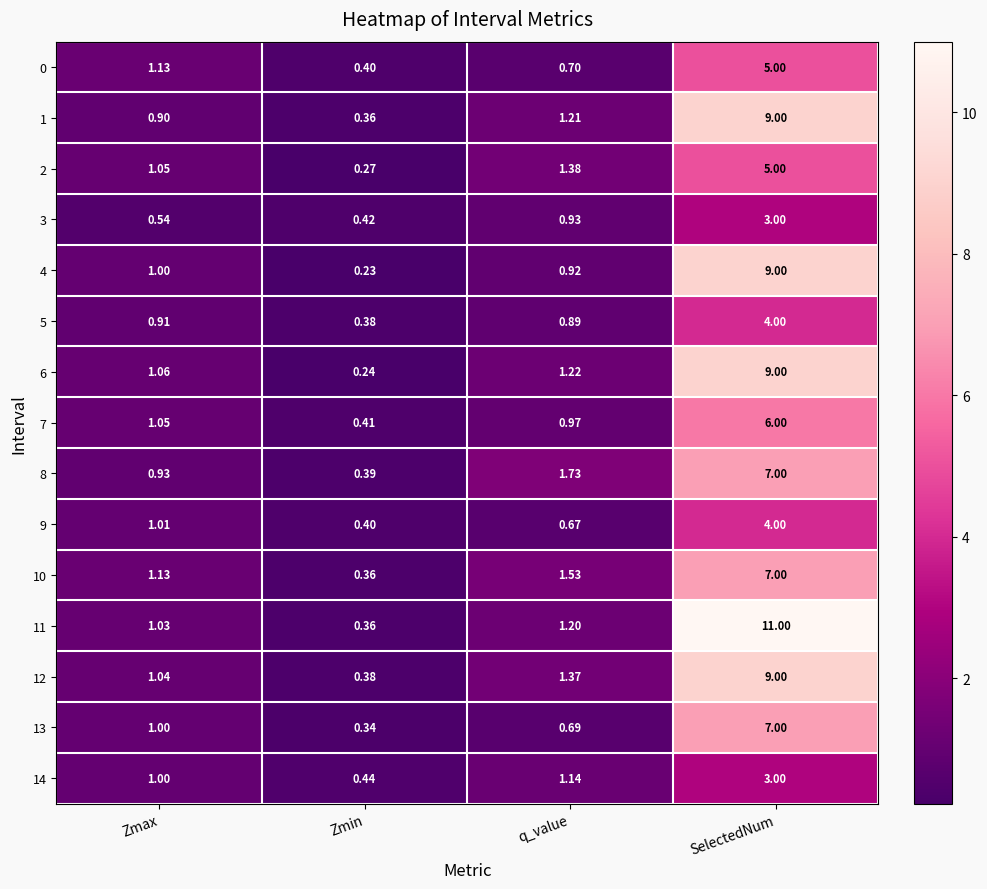

At how many categories does at least one series exceed 4?

1